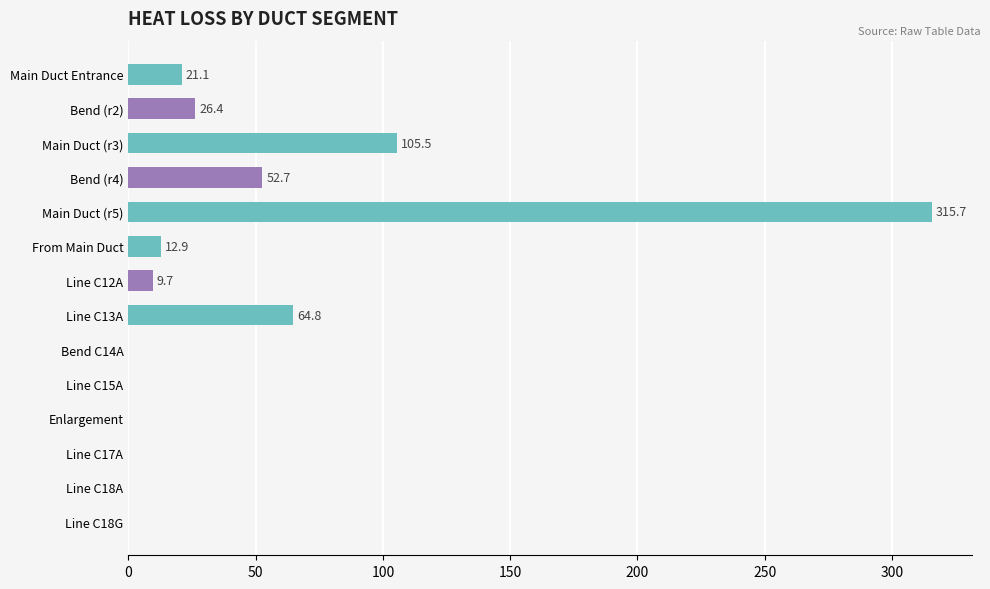

The value at From Main Duct is 2.6. True or false?

False